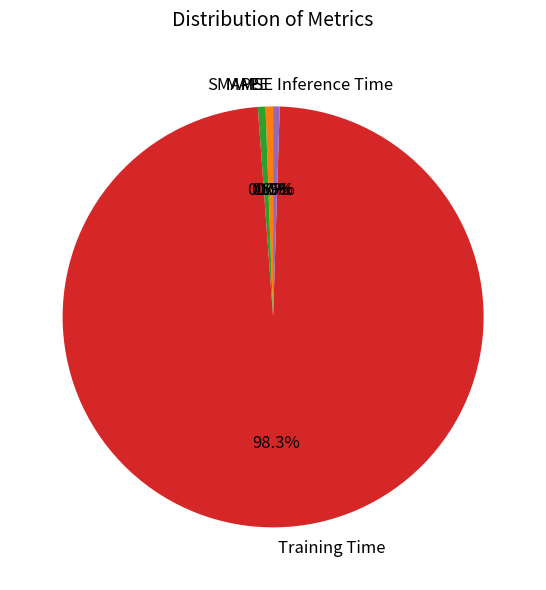

Is there any slice that represents more than half of the pie?

Yes